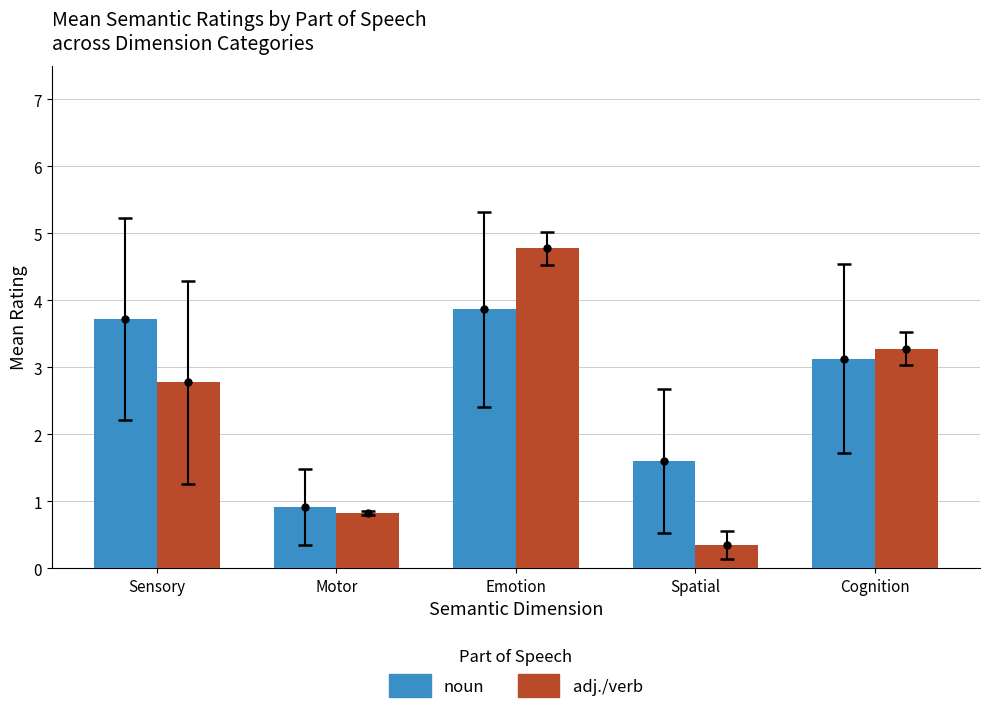

Rank the categories by noun value from lowest to highest.

Motor, Spatial, Cognition, Sensory, Emotion